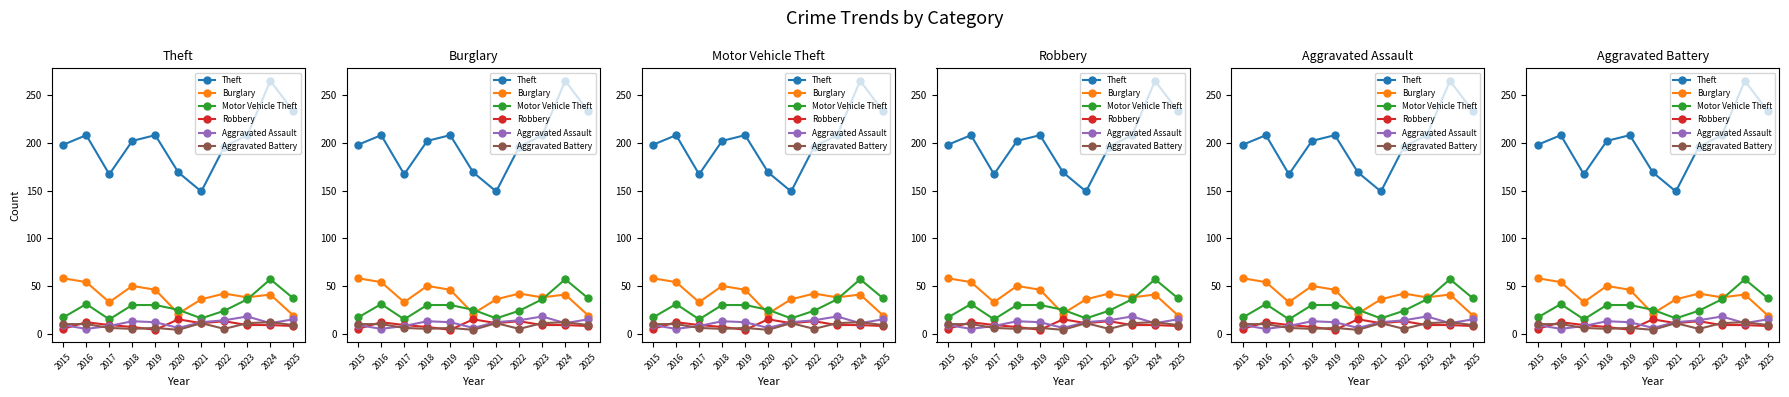

How many interior local valleys does the Aggravated Battery series have?

3